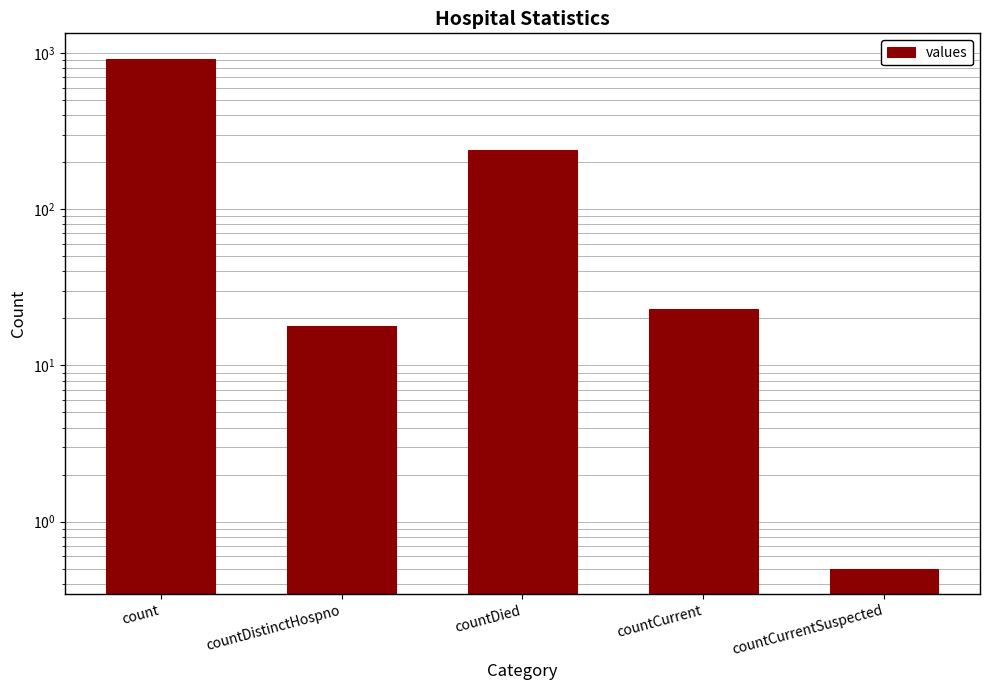

Which label corresponds to the largest value in the chart?

count